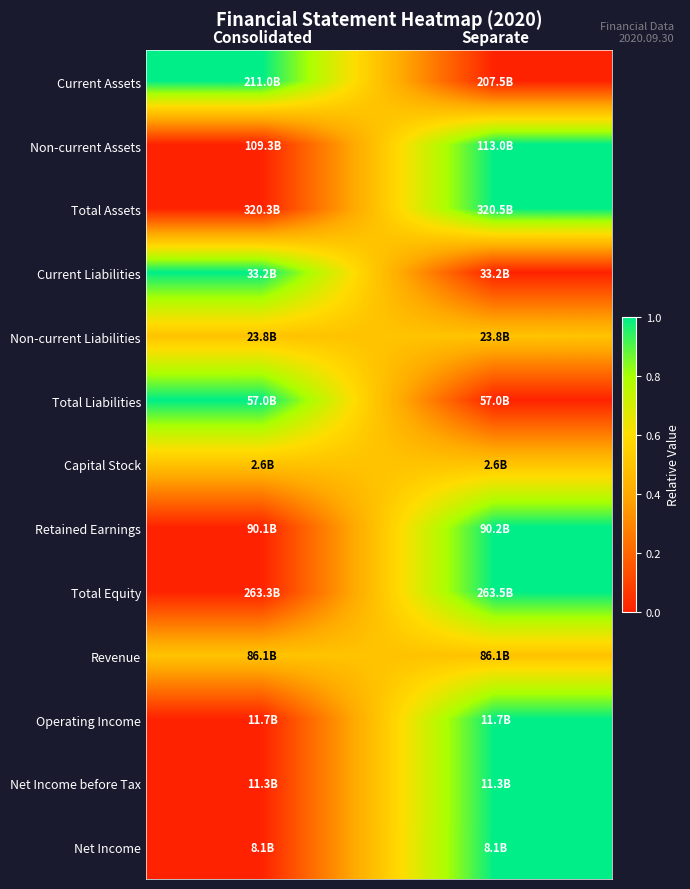

What is the difference between the highest and lowest values at Separate?

1.0